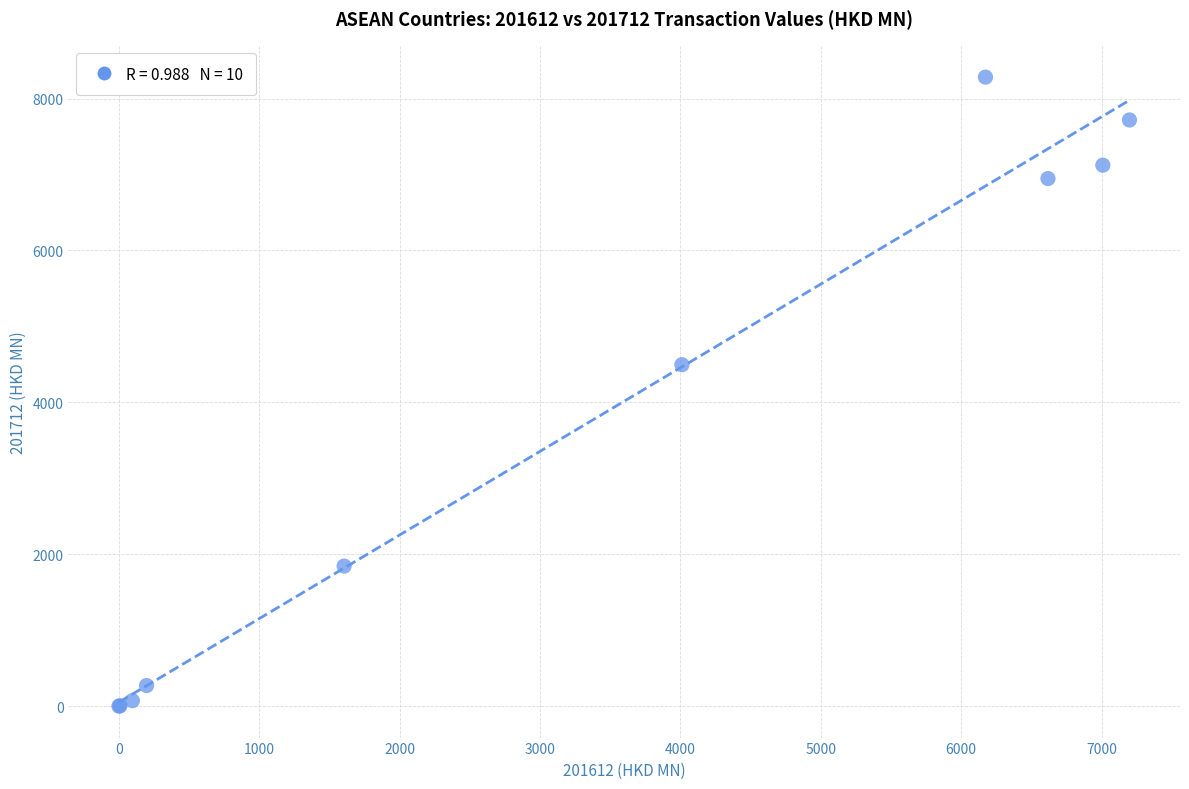

What Y value in the scatter plot is closest to 4142?

4496.5